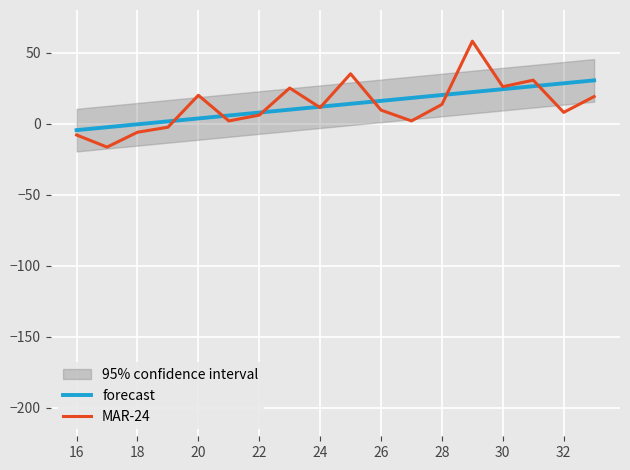

True or false: MAR-24 has more than 2 interior local peaks.

True